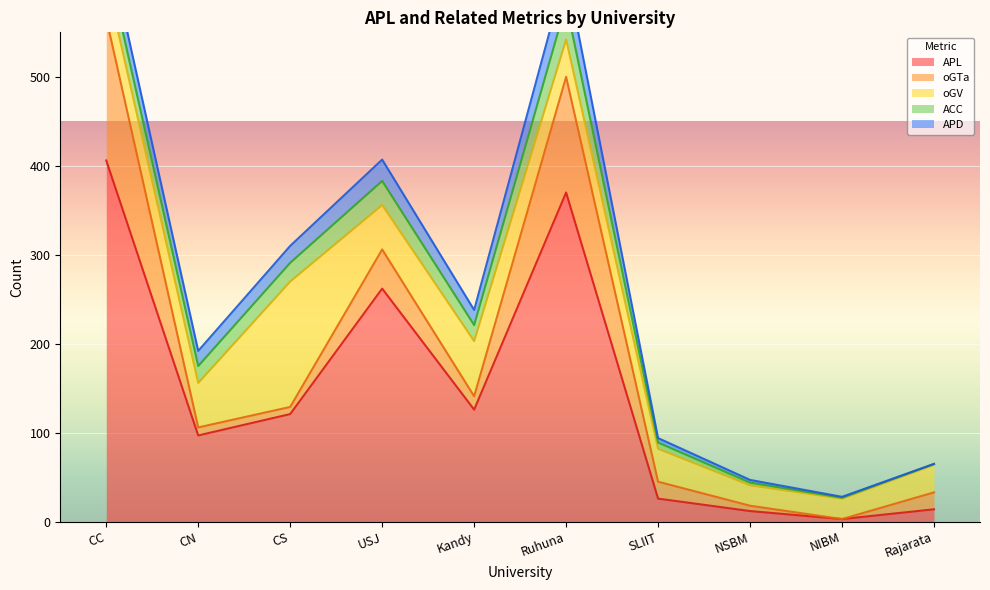

How many series are shown in this chart?

5